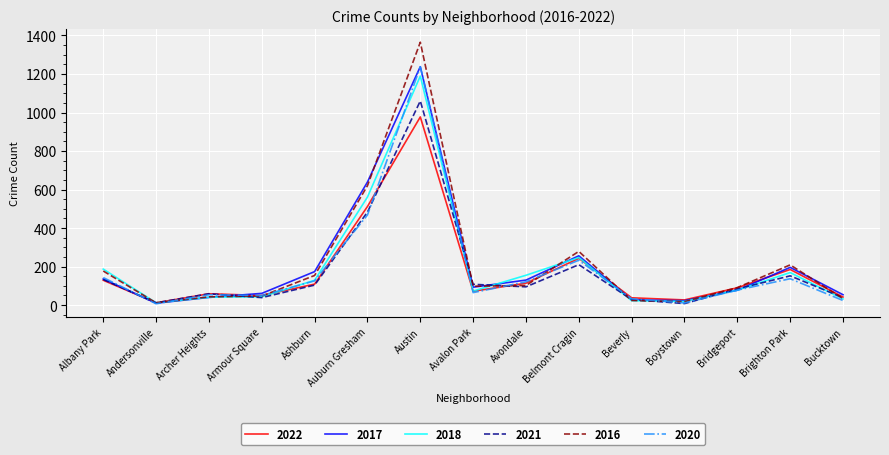

What is the total value across all series at Armour Square?

290